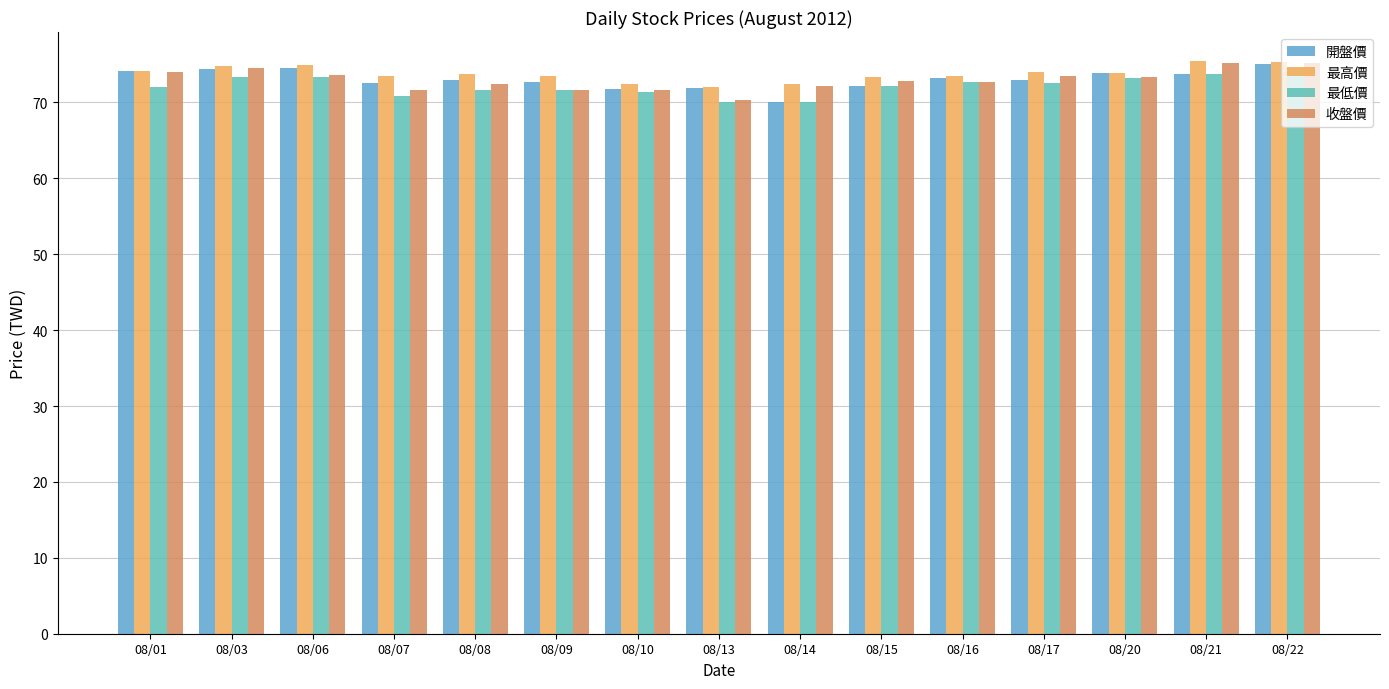

Which category has the lowest value in the 收盤價 series?

08/13